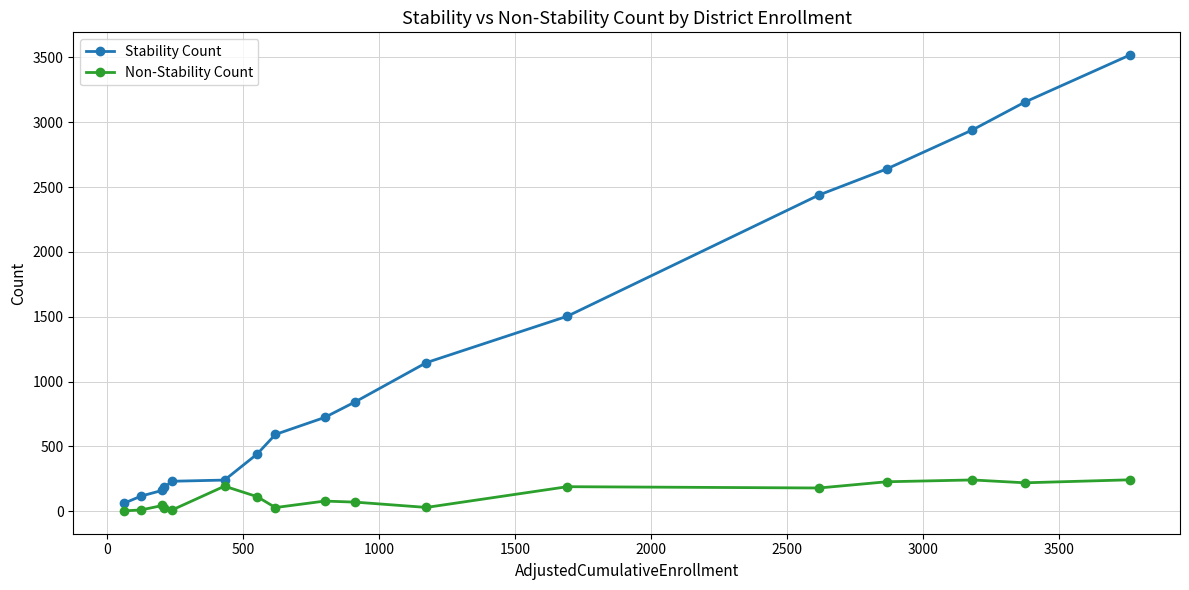

List the series in order of their overall mean, highest first.

Stability Count, Non-Stability Count